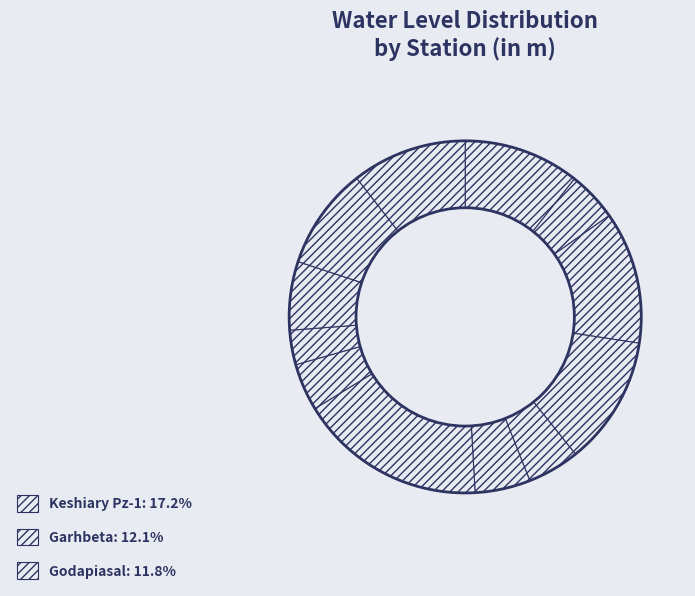

How many segments does this pie chart have?

12